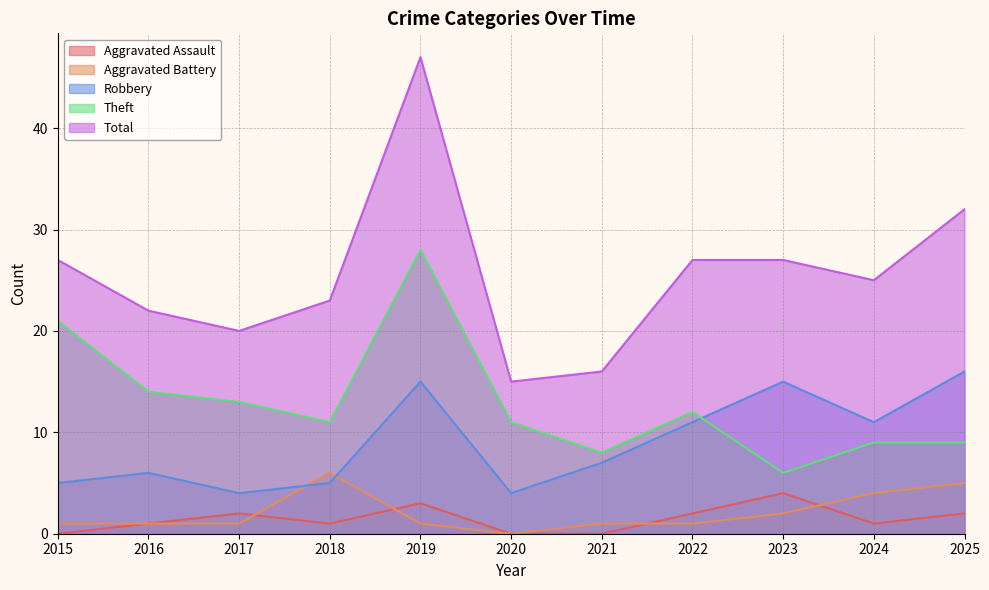

List the labels in order of Aggravated Assault value, largest first.

2023, 2019, 2017, 2022, 2025, 2016, 2018, 2024, 2015, 2020, 2021